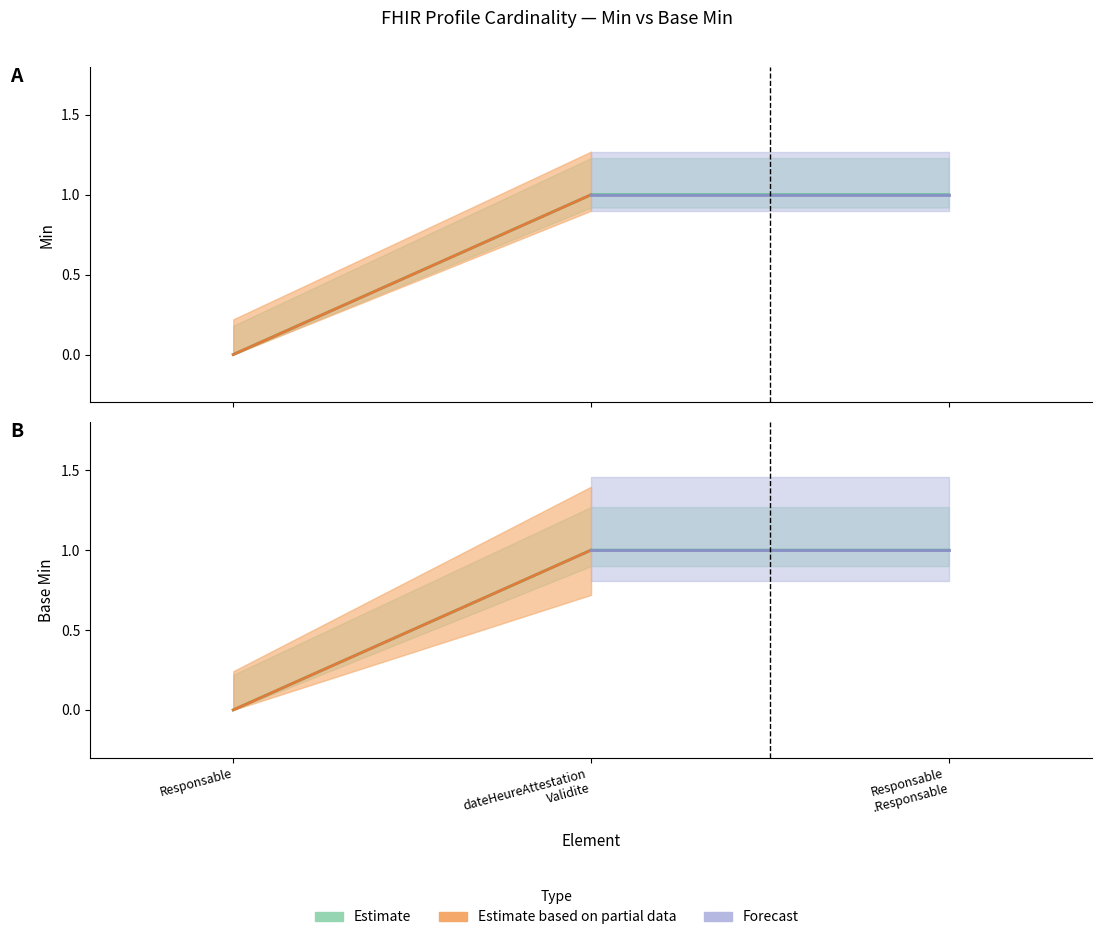

What is the label of the 1st point from the right?

Responsable .Responsable